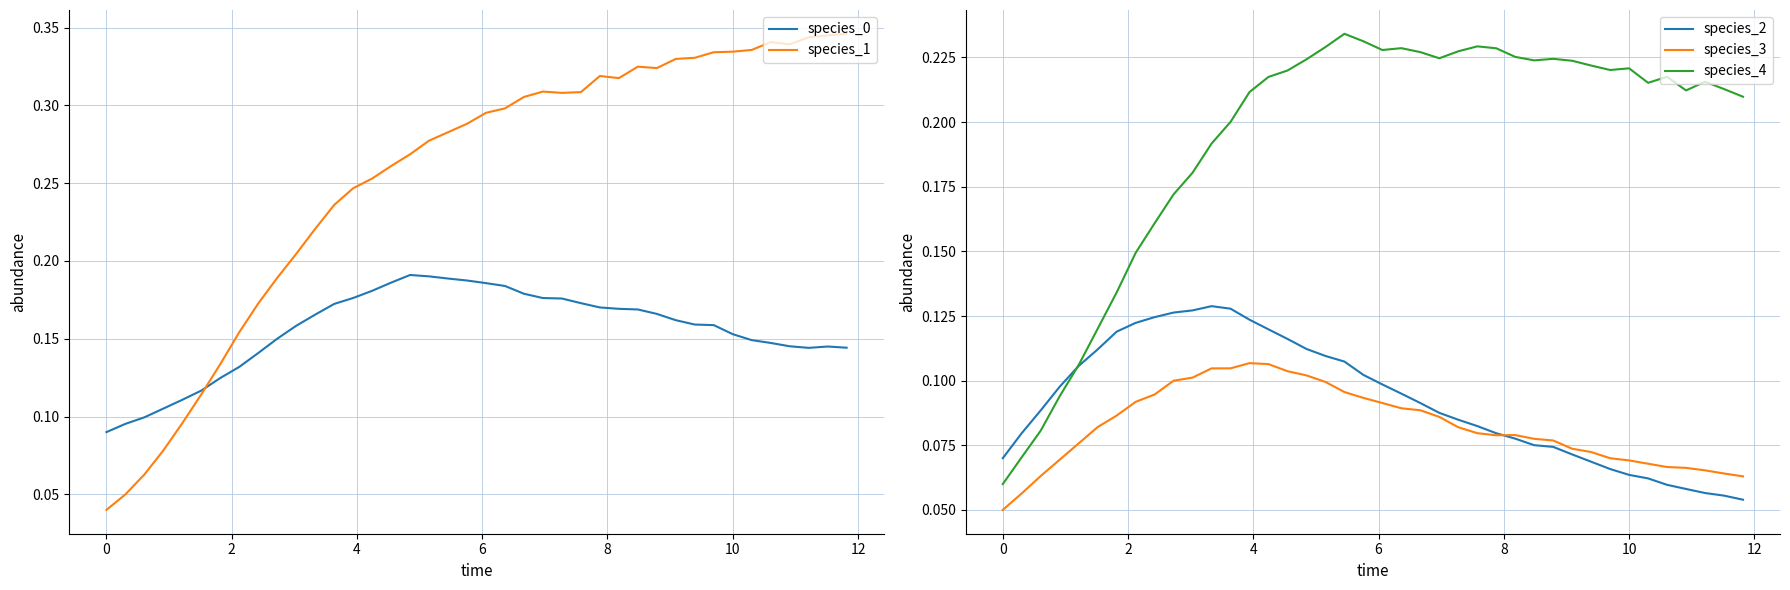

What is the maximum value shown in the chart?

0.3